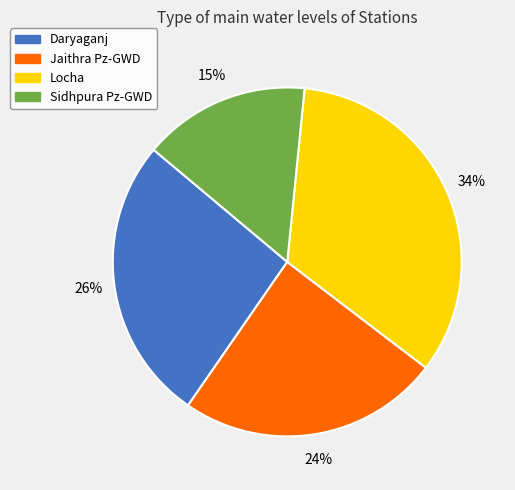

Do Daryaganj and Jaithra Pz-GWD together represent more than half of the pie?

Yes